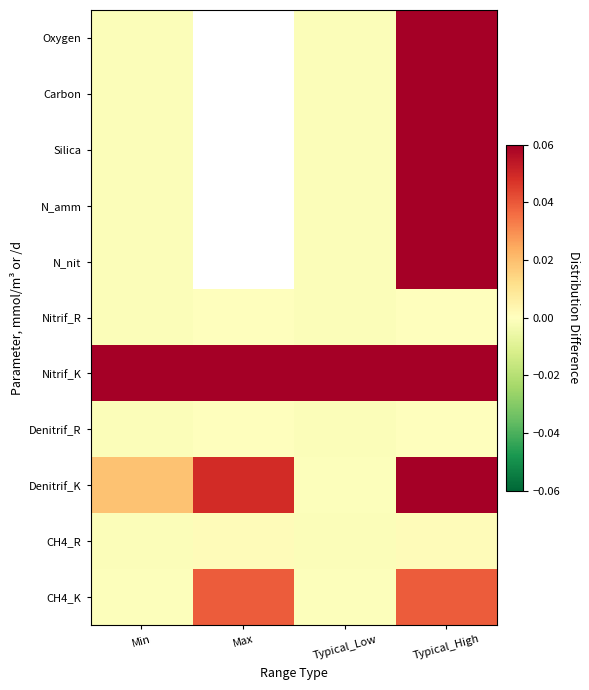

What is the total value across all series at Typical_High?

0.5